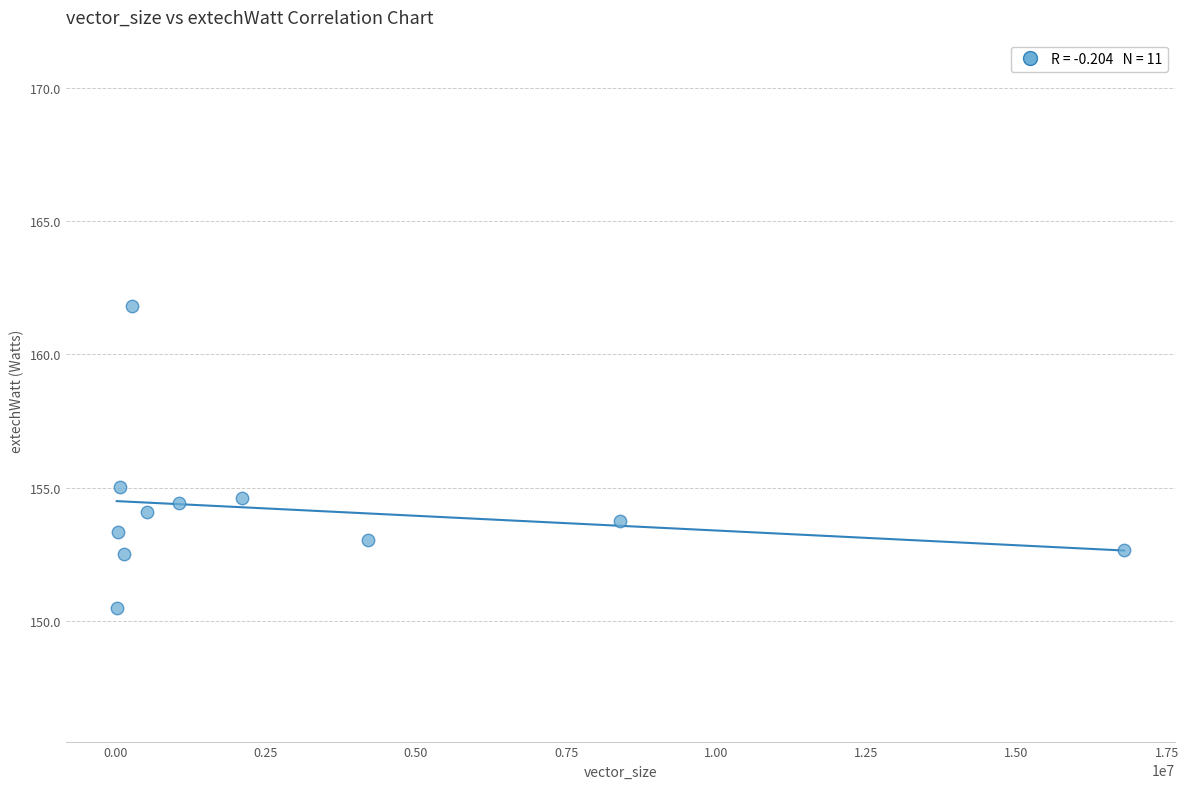

What Y value in the scatter plot is closest to 156?

155.0